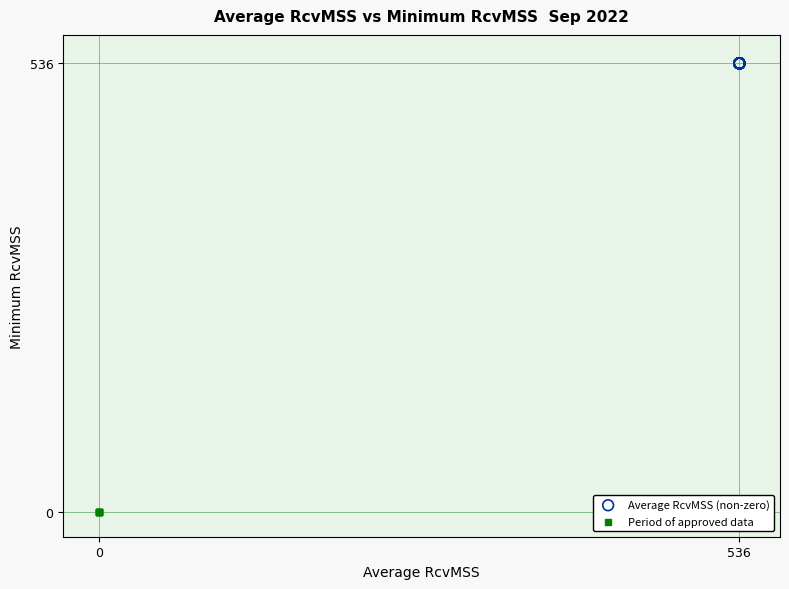

Which series reaches the maximum Y coordinate?

Average RcvMSS (non-zero)